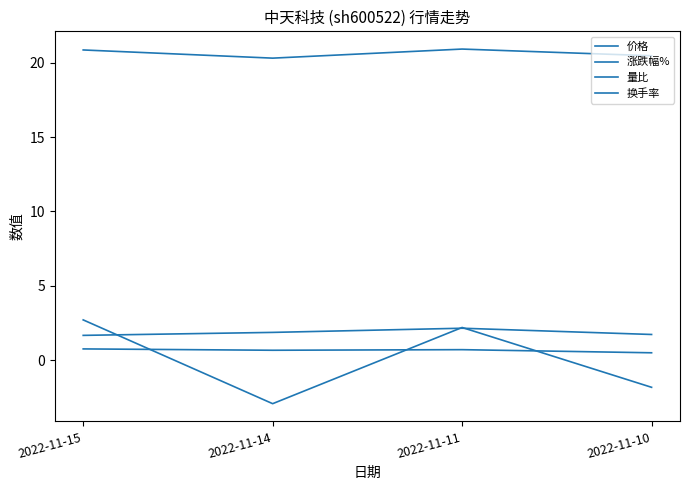

What is the sum of the 换手率 values at 2022-11-11 and 2022-11-15?

3.8